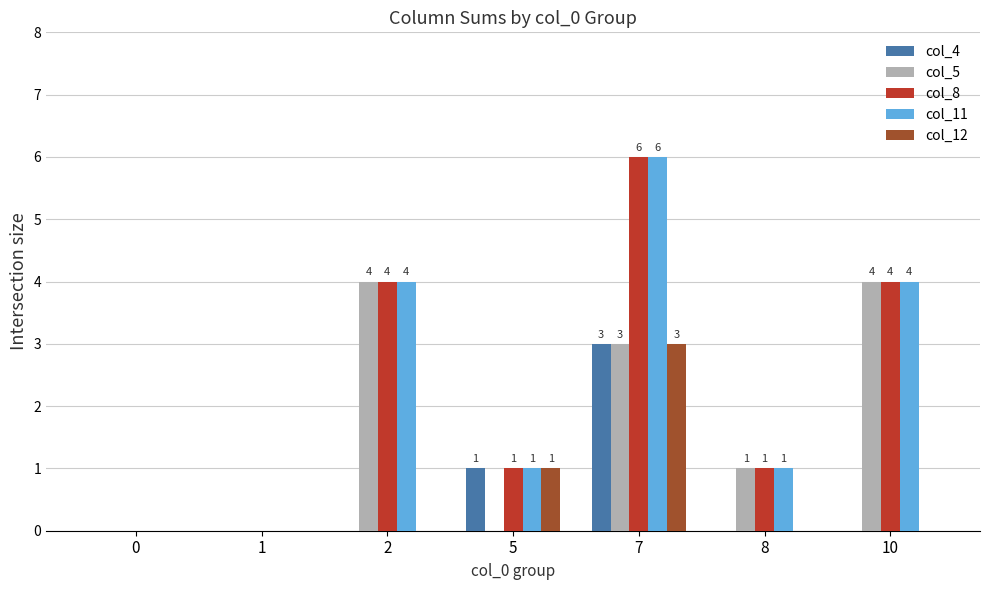

How many col_12 values are between 0 and 1?

6